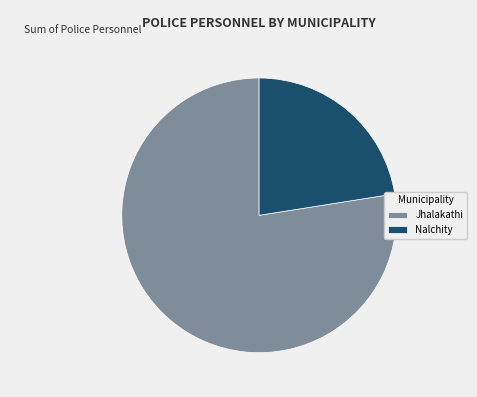

Rank the categories by value from highest to lowest.

Jhalakathi, Nalchity